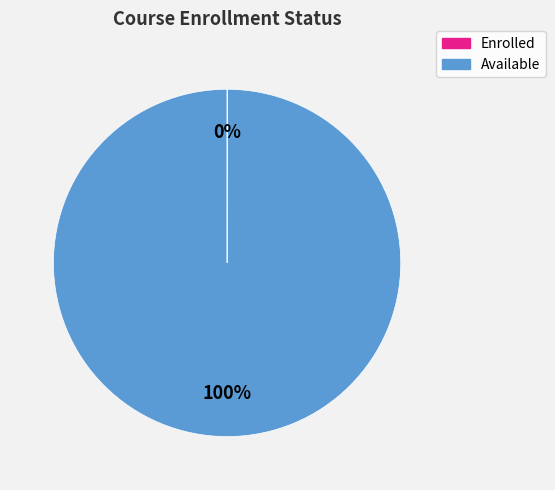

Is there a majority slice in this chart?

Yes